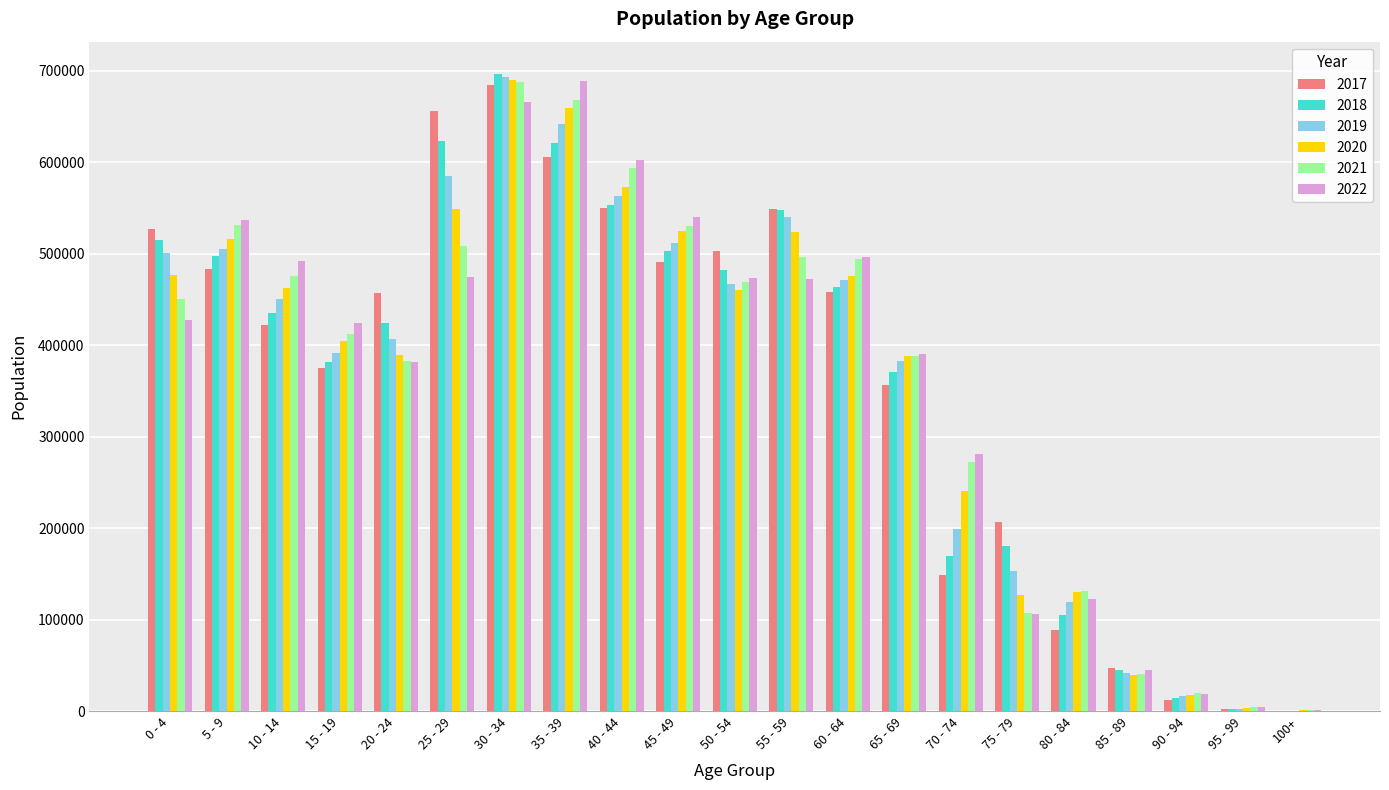

Read the 2022 value at 60 - 64.

496721.0